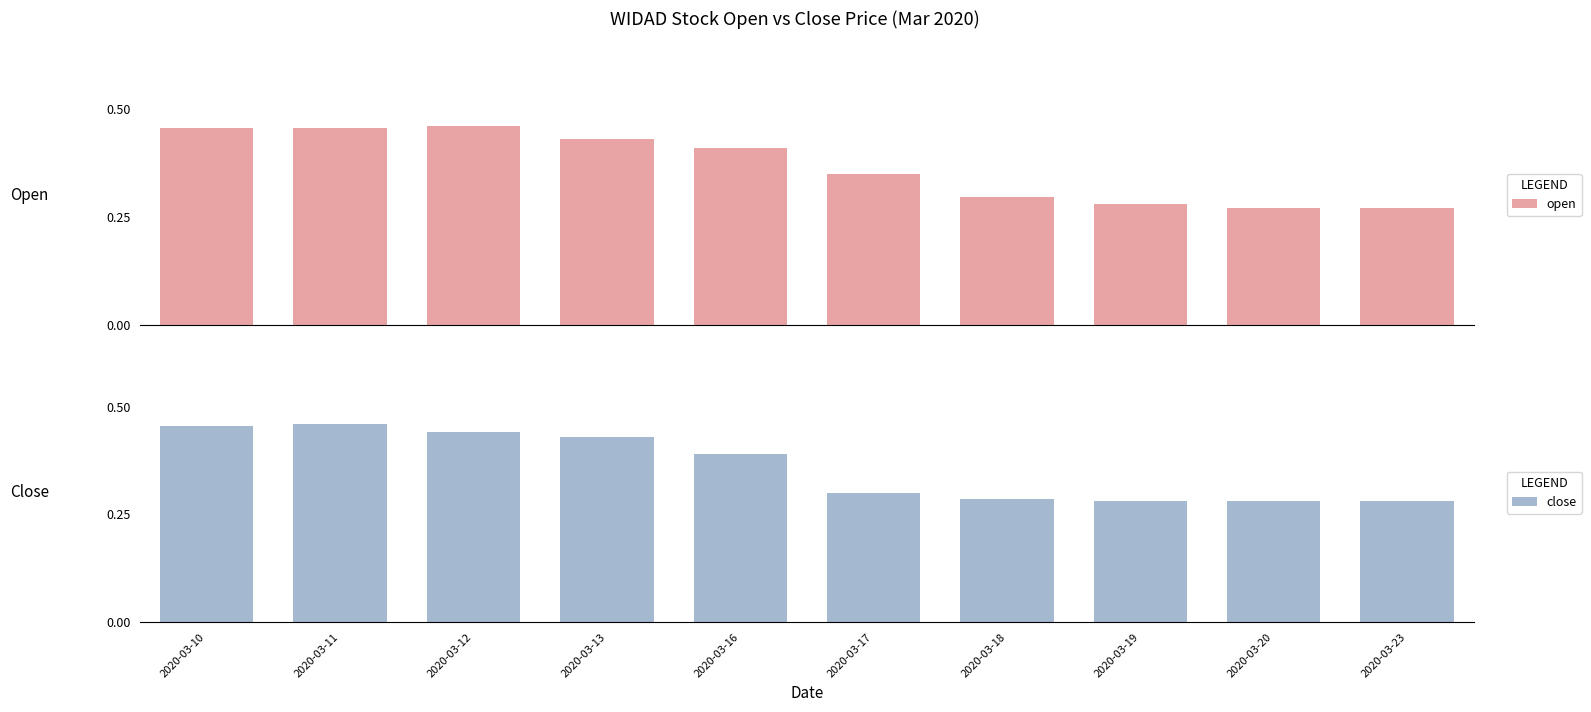

What is the average value of the close series?

0.4